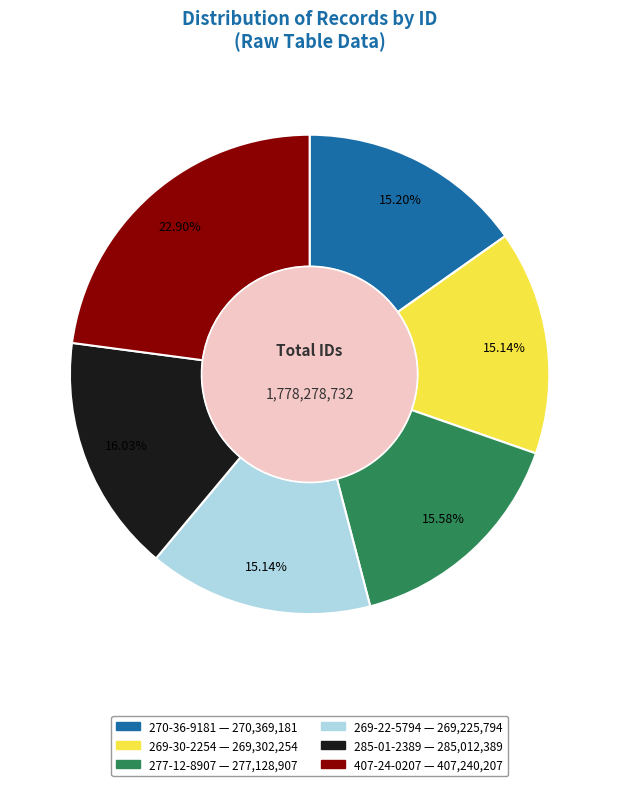

Approximately how many times larger is the value at 270-36-9181 compared to 269-22-5794?

1.0